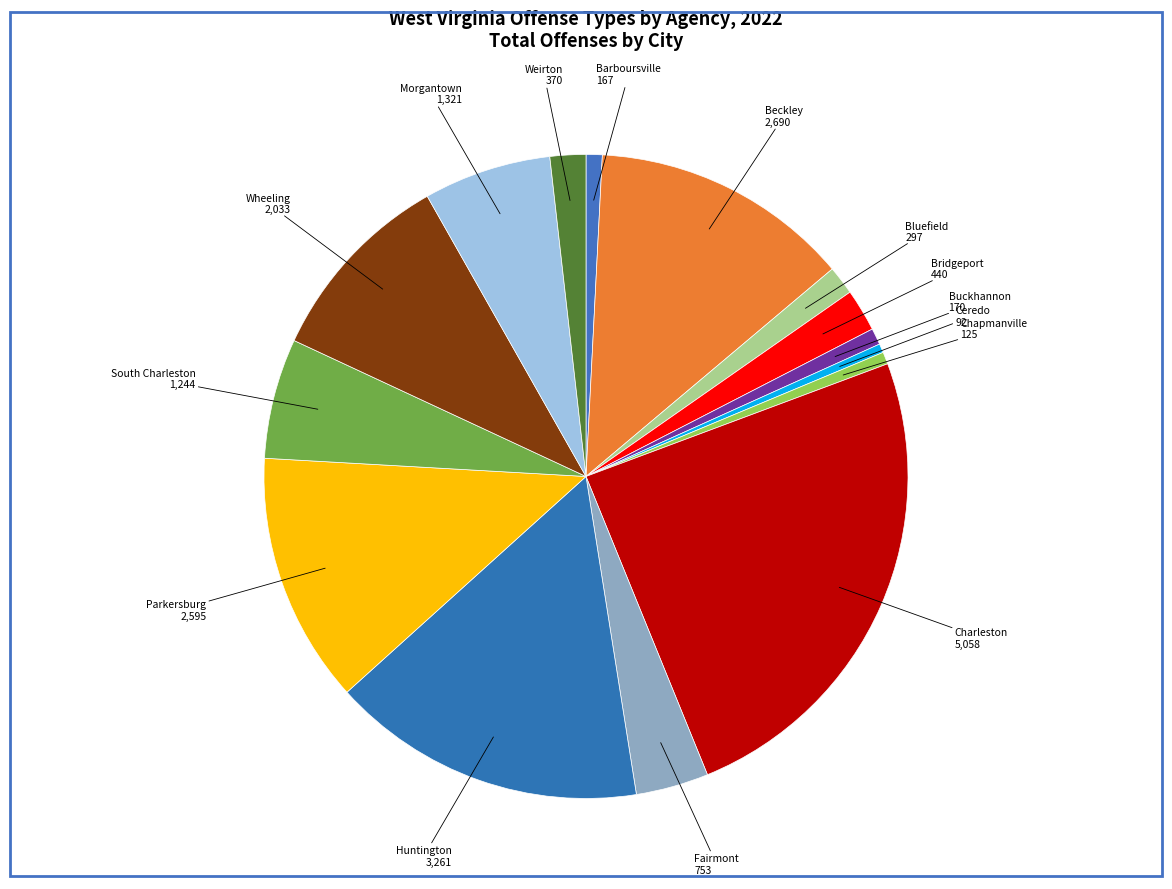

Which category has the biggest portion of the pie?

Charleston